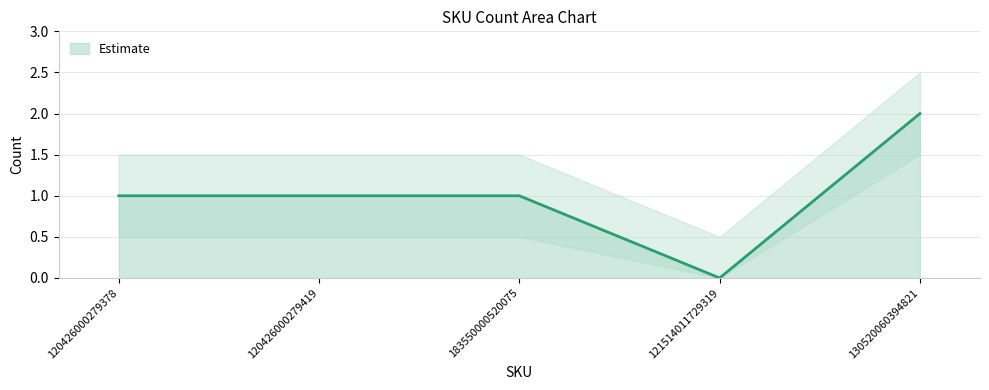

Rank the categories by value from lowest to highest.

121514011729319, 120426000279378, 120426000279419, 183550000520075, 130520060394821